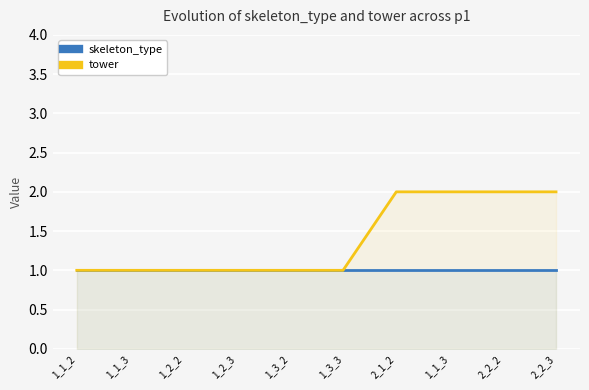

How many data points in tower are above 1?

4